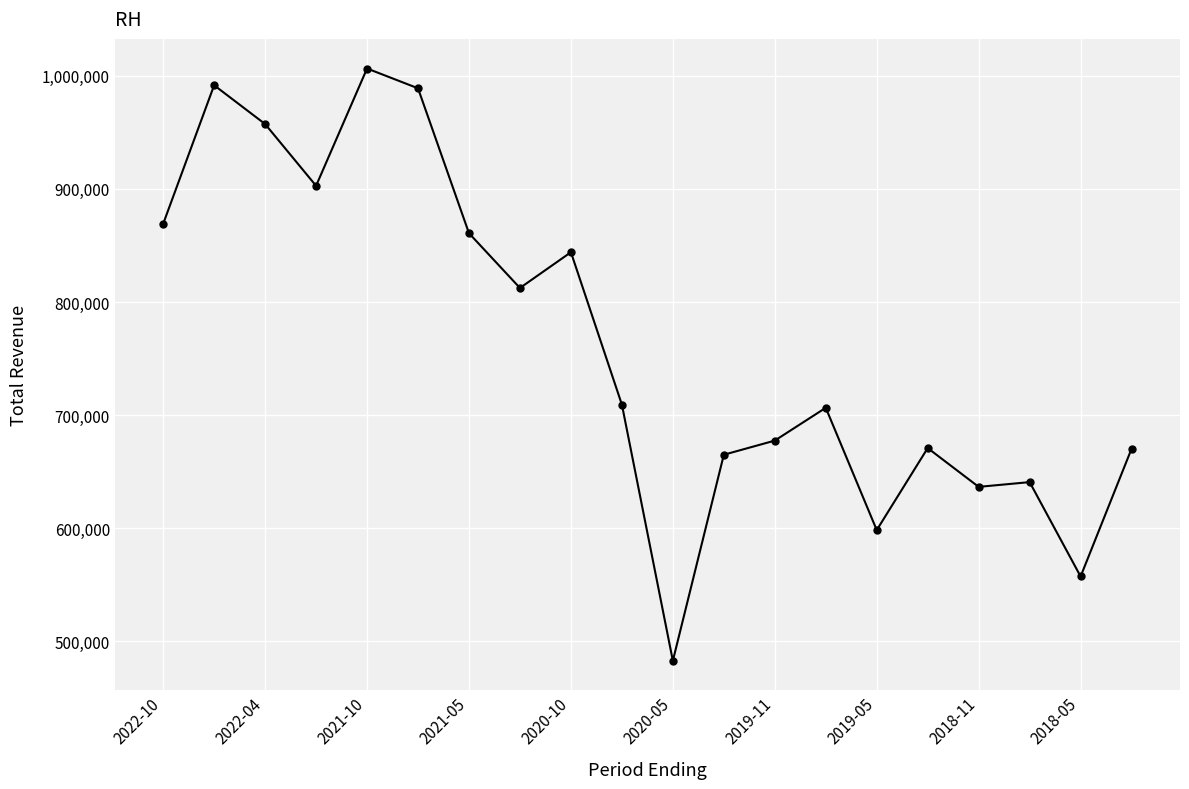

True or false: there are more than 2 points higher than both neighbors.

True